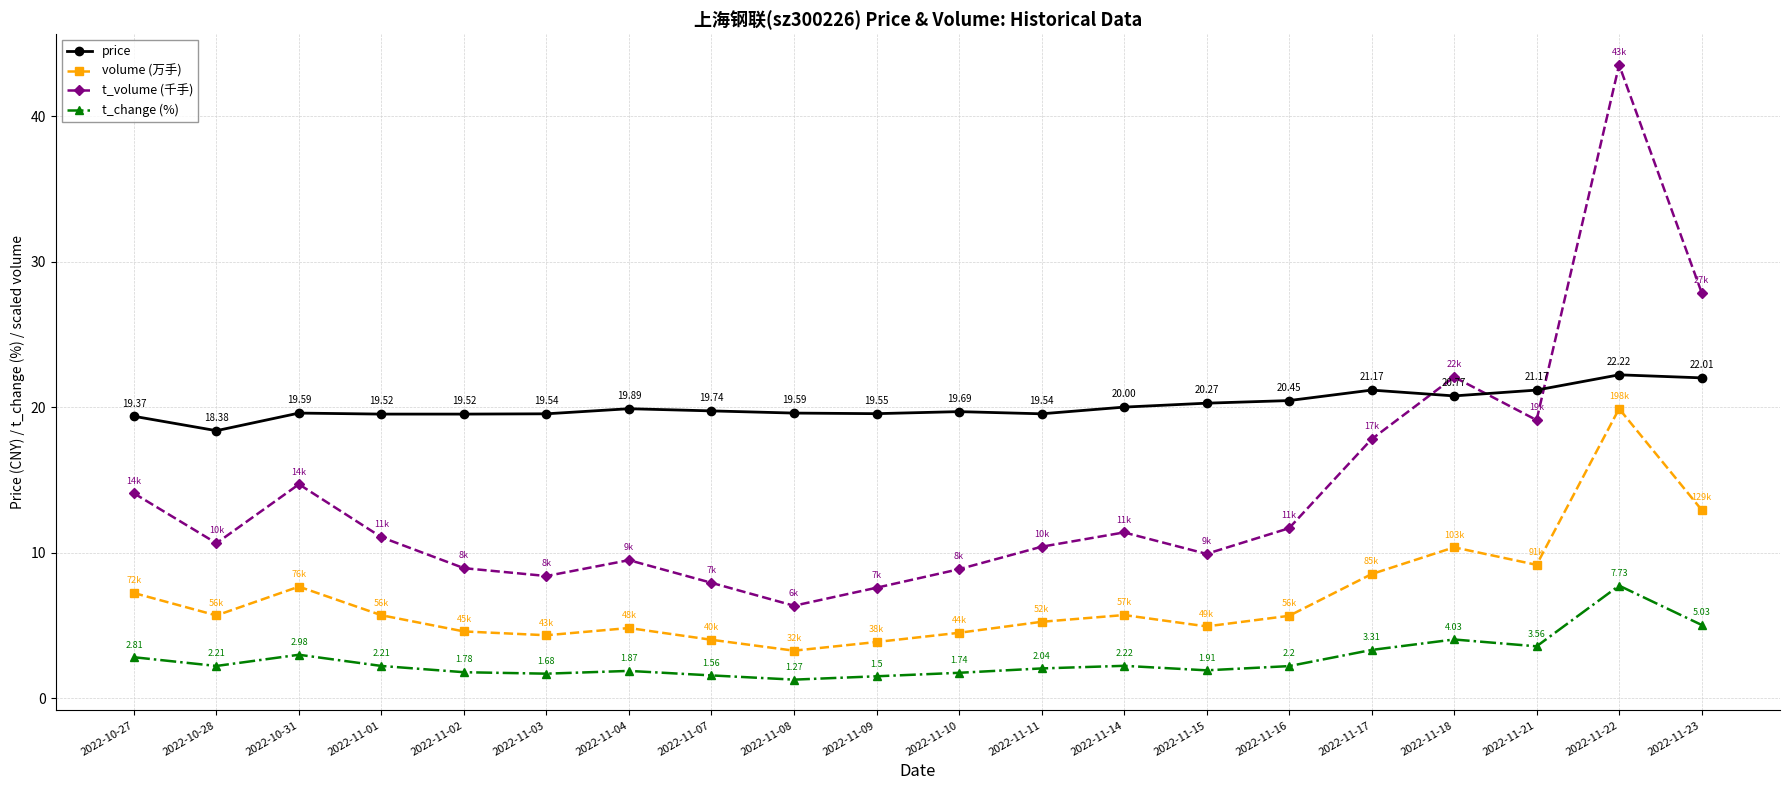

At how many categories does at least one series exceed 35?

1